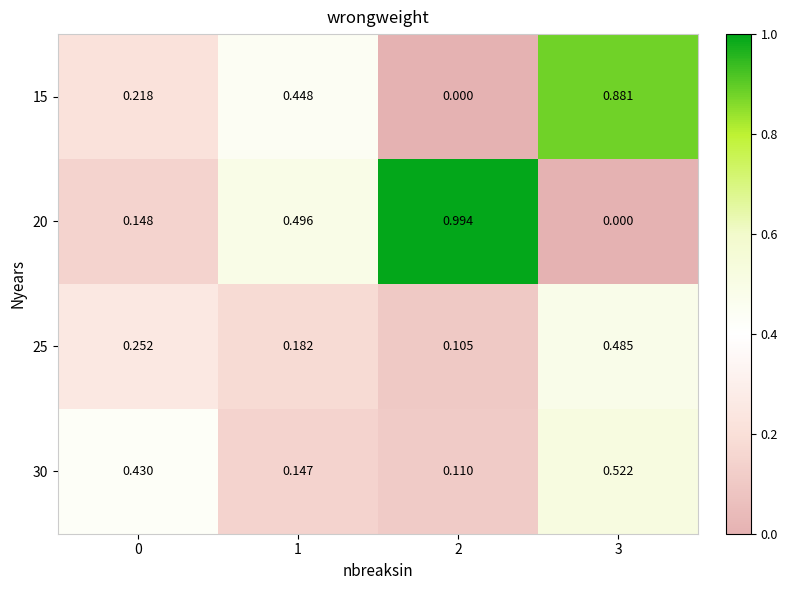

Rank the series by their maximum value, from highest to lowest.

20, 15, 30, 25